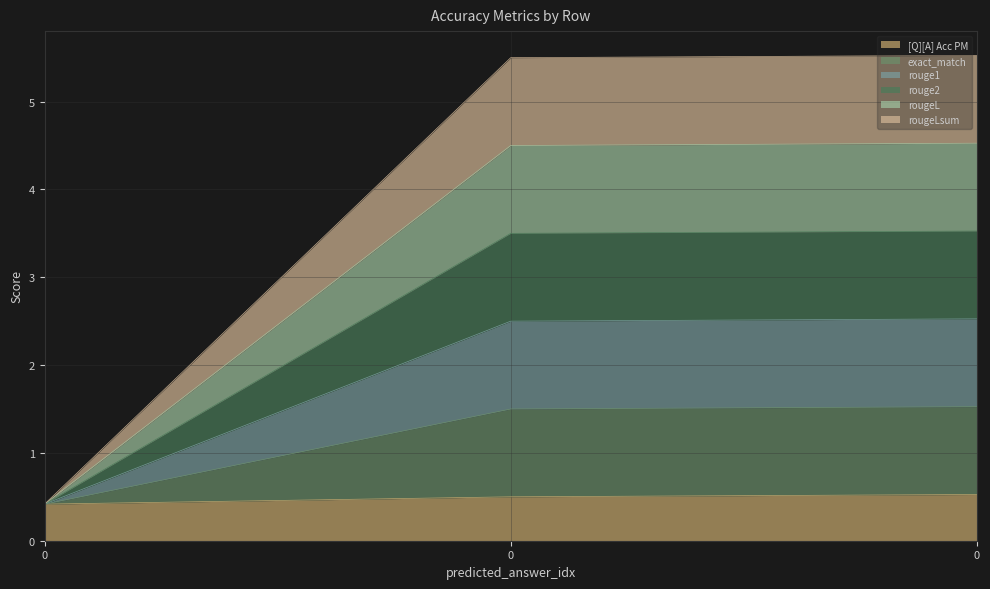

What is the average value of the [Q][A] Acc PM series?

0.5